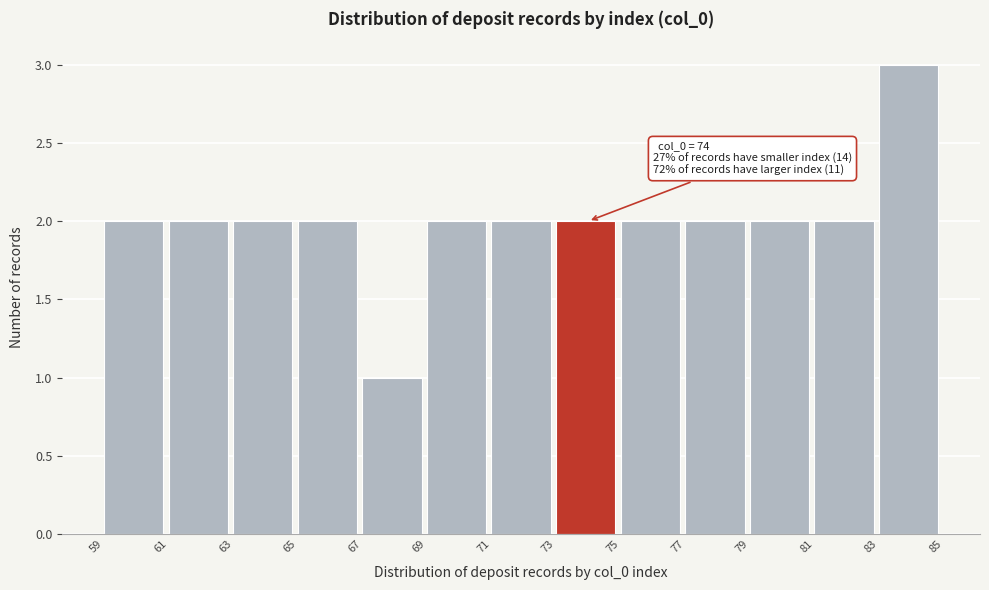

Over which range of the x-axis is the bar tallest?

83 to 85